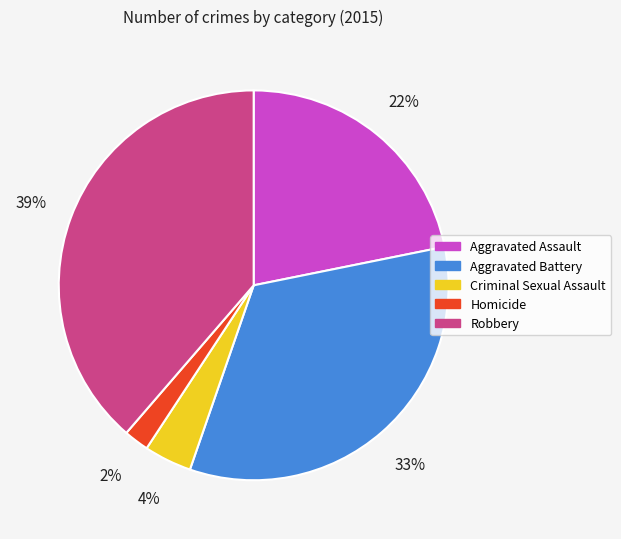

Which has a higher value, Criminal Sexual Assault or Homicide?

Criminal Sexual Assault